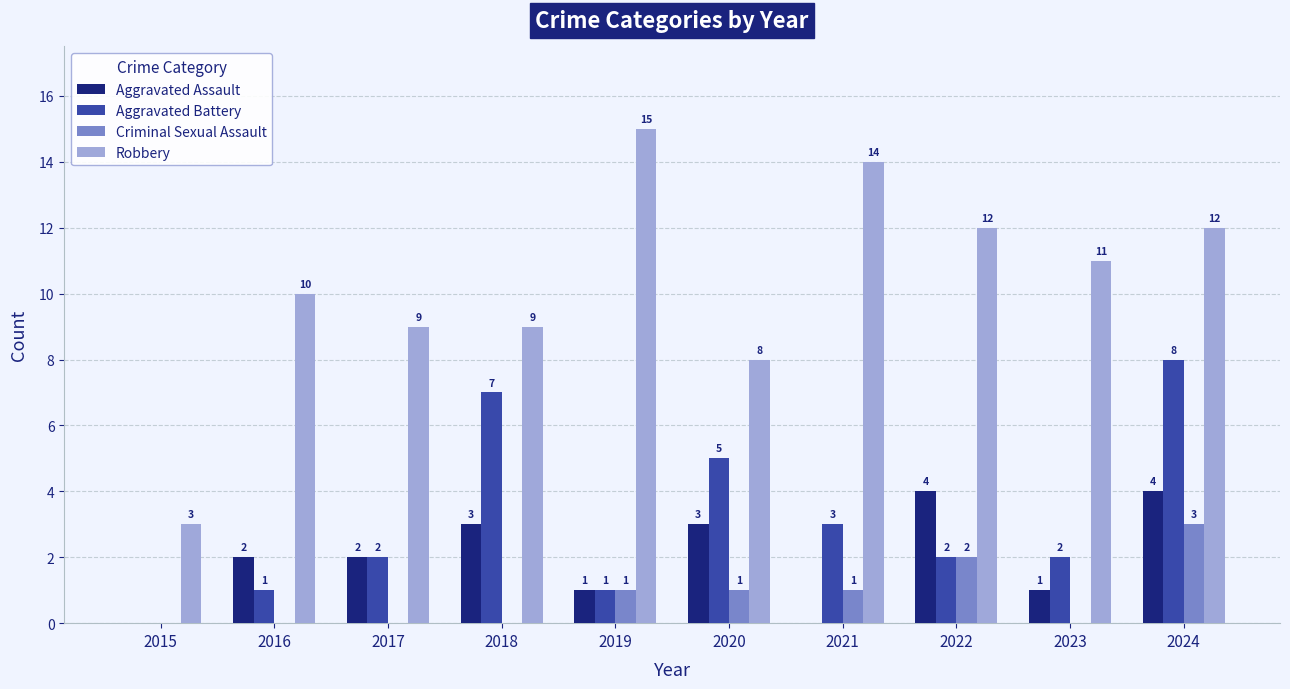

How many groups of bars are there?

10